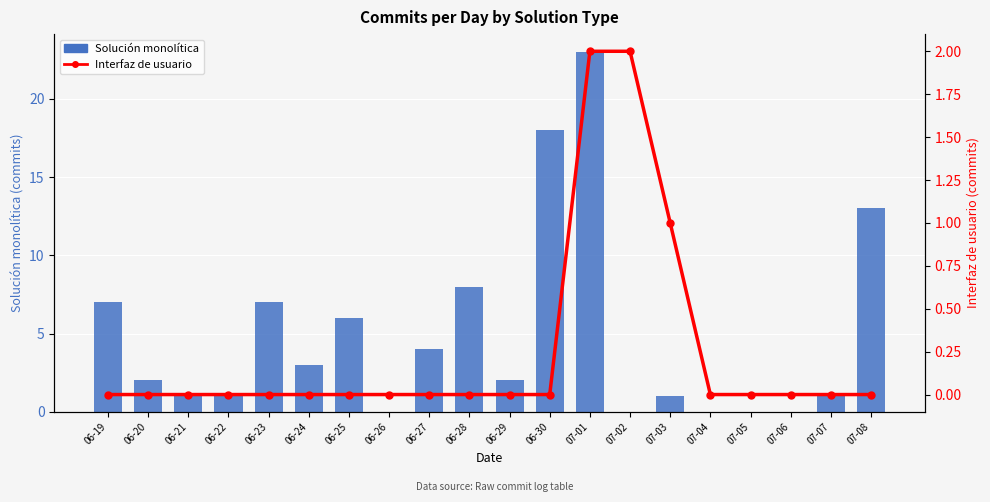

Which series has the largest total across all categories?

Solución monolítica